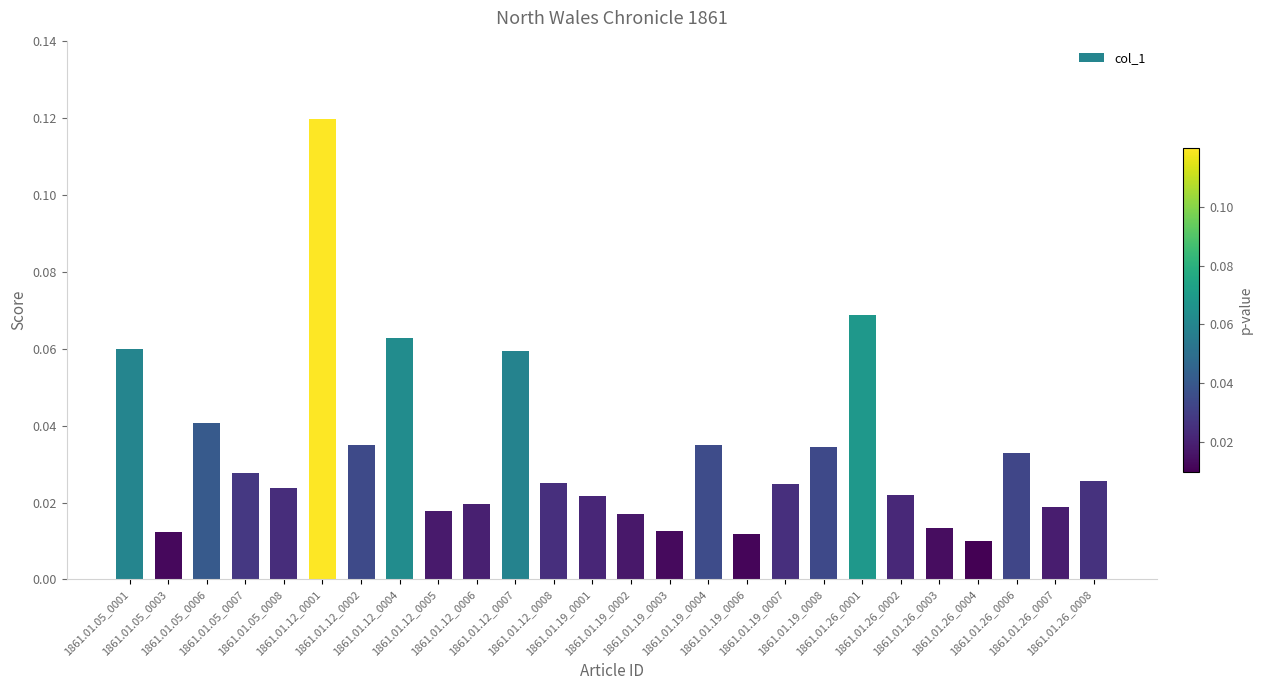

What is the sum of all values?

0.9